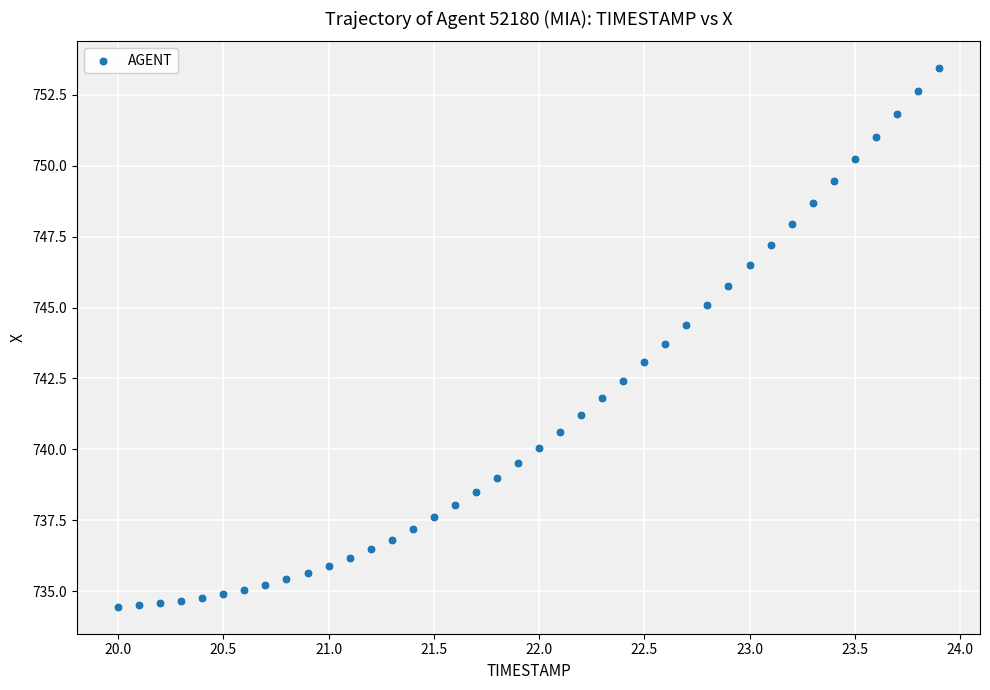

What is the range of Y values (max minus min)?

19.0